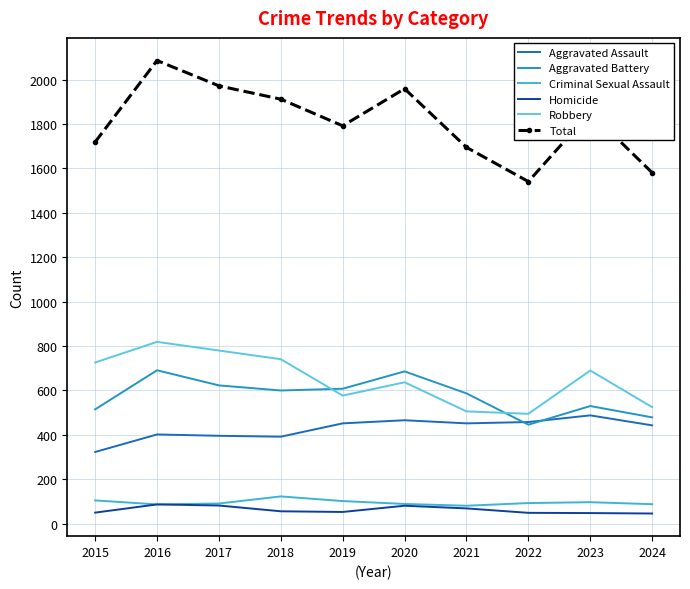

List the labels in order of Total value, largest first.

2016, 2017, 2020, 2018, 2023, 2019, 2015, 2021, 2024, 2022